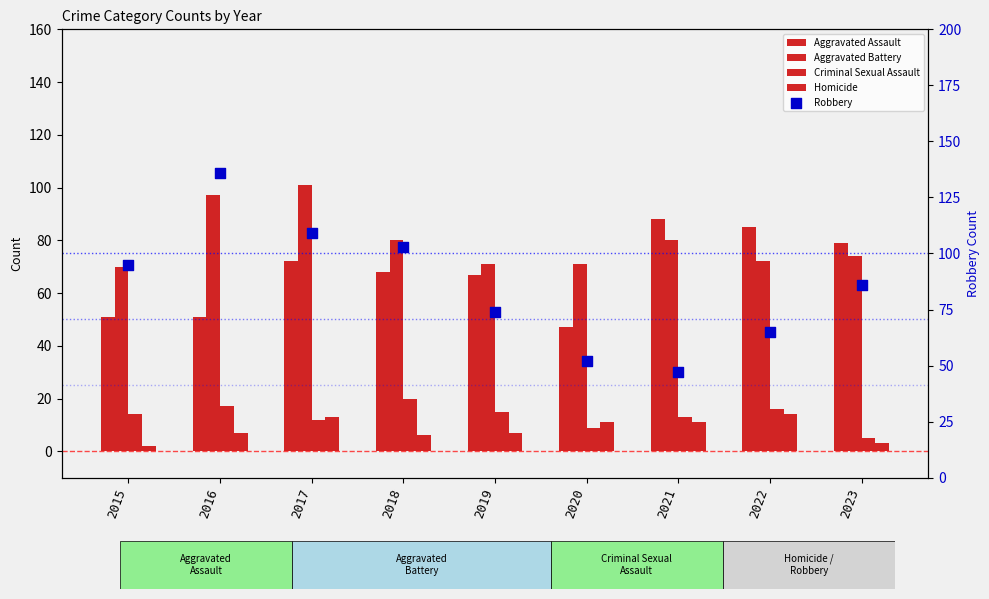

Which series reaches the maximum Y coordinate?

Robbery